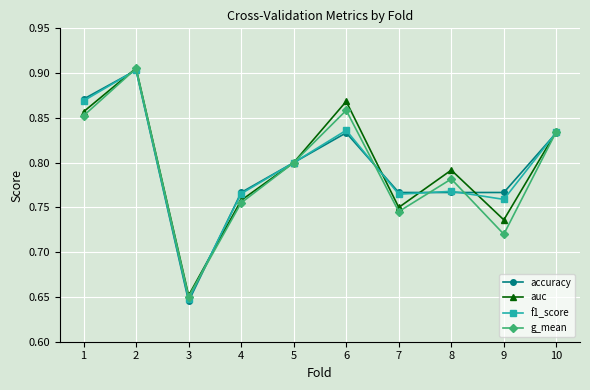

At which category does auc reach its first local peak?

2